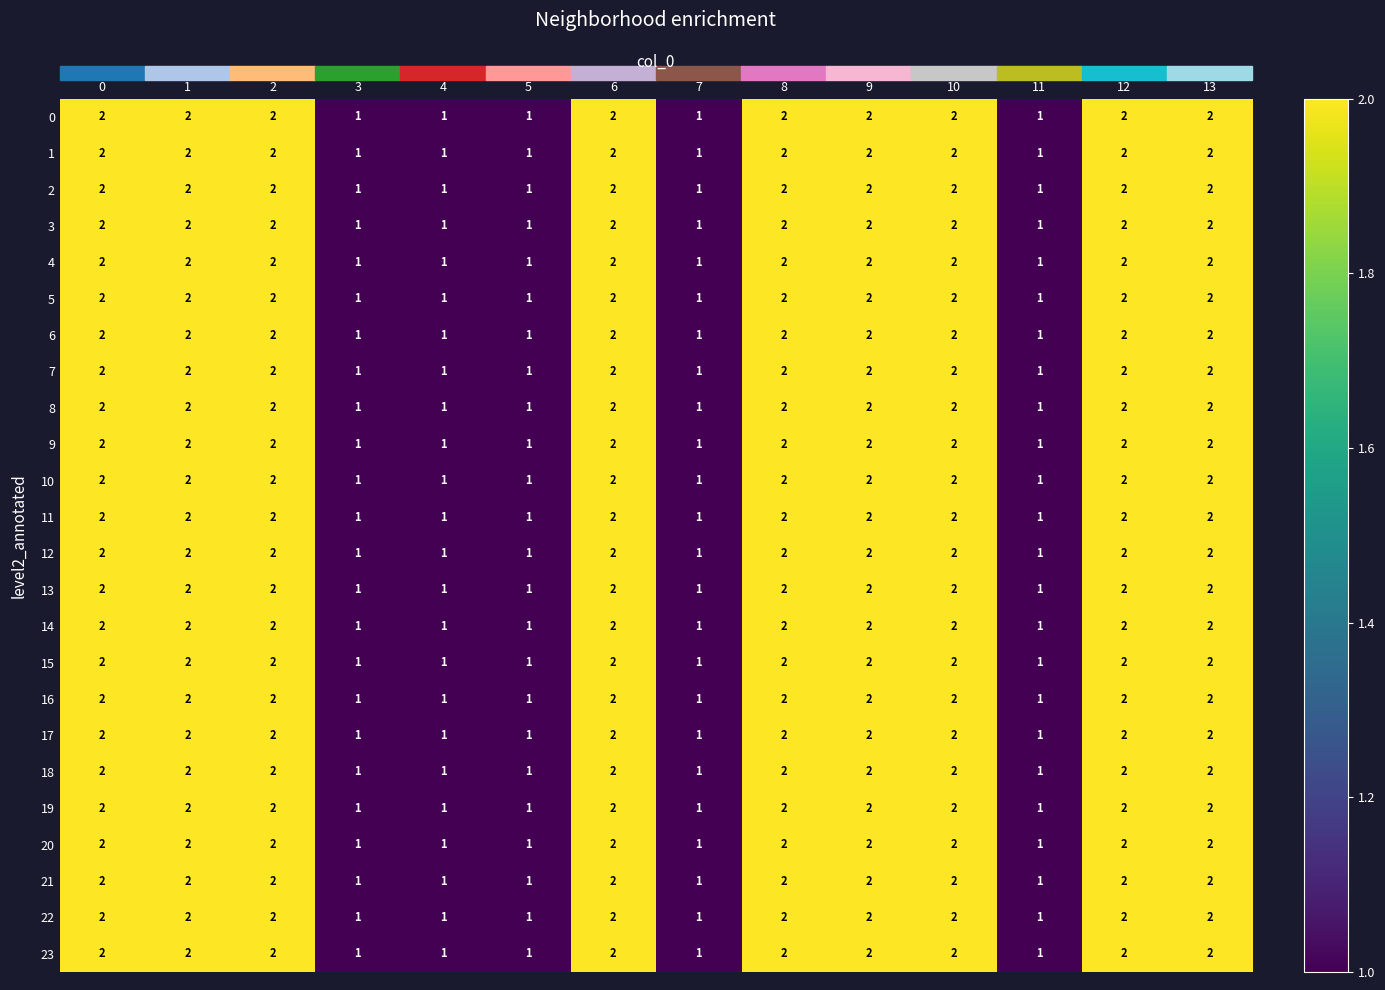

True or false: 18 has a value of 3 at 9.

False